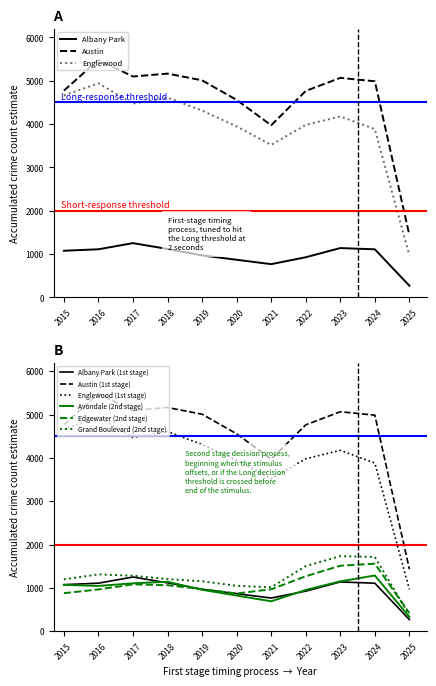

Which series has the largest total across all categories?

Austin